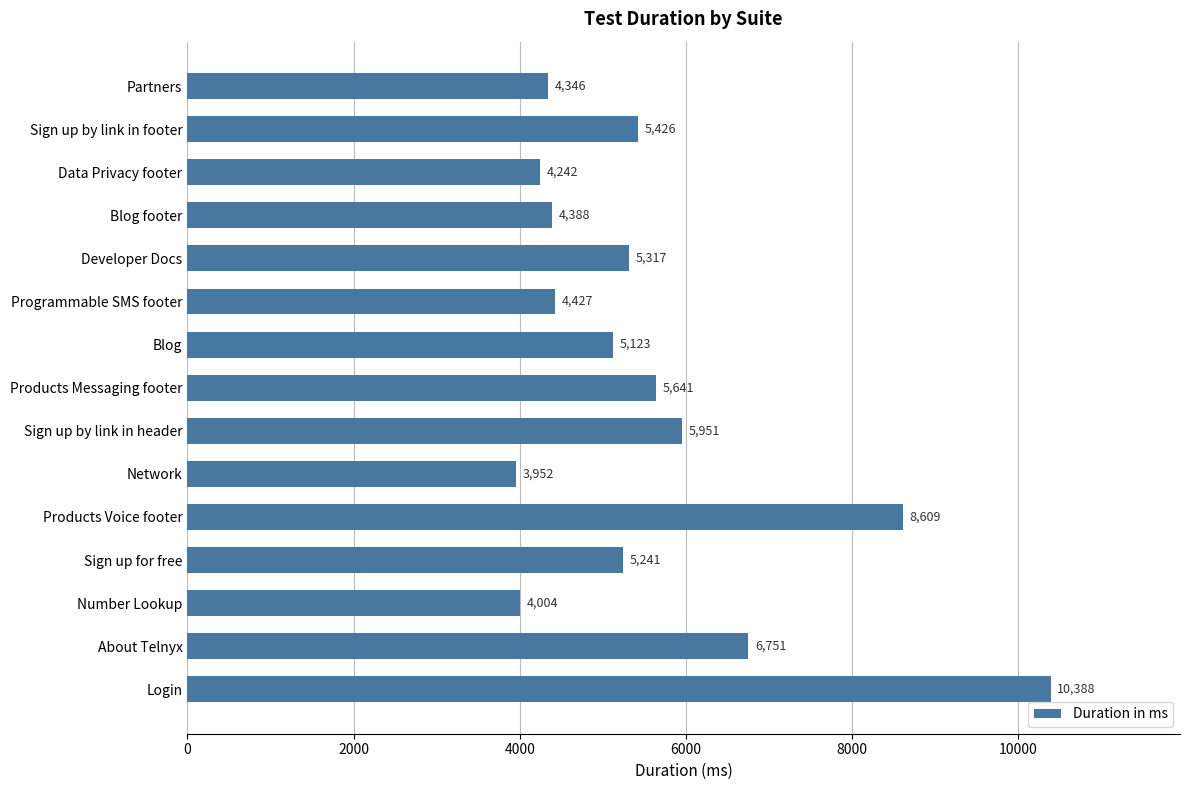

The value at Sign up by link in footer is 5426. True or false?

True